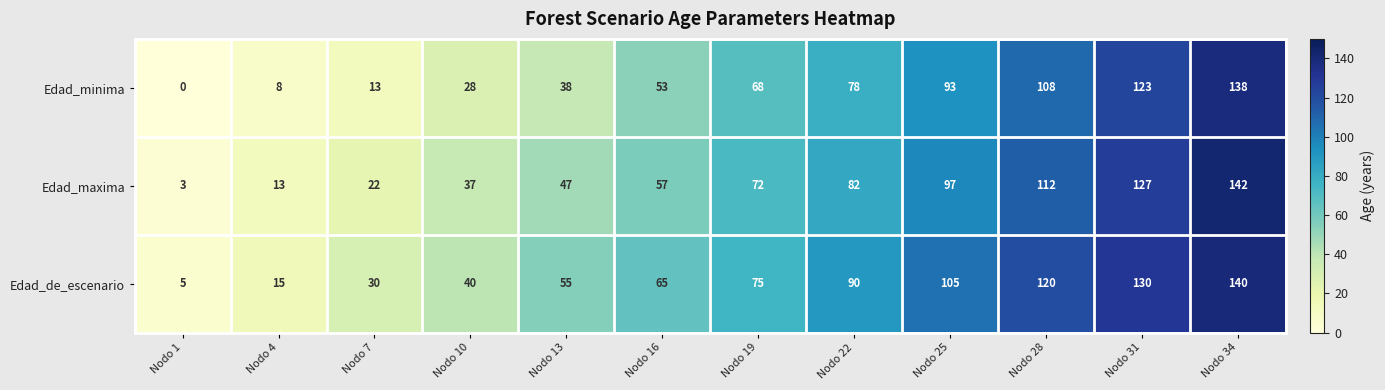

Which category has the highest value across all series?

Nodo 34